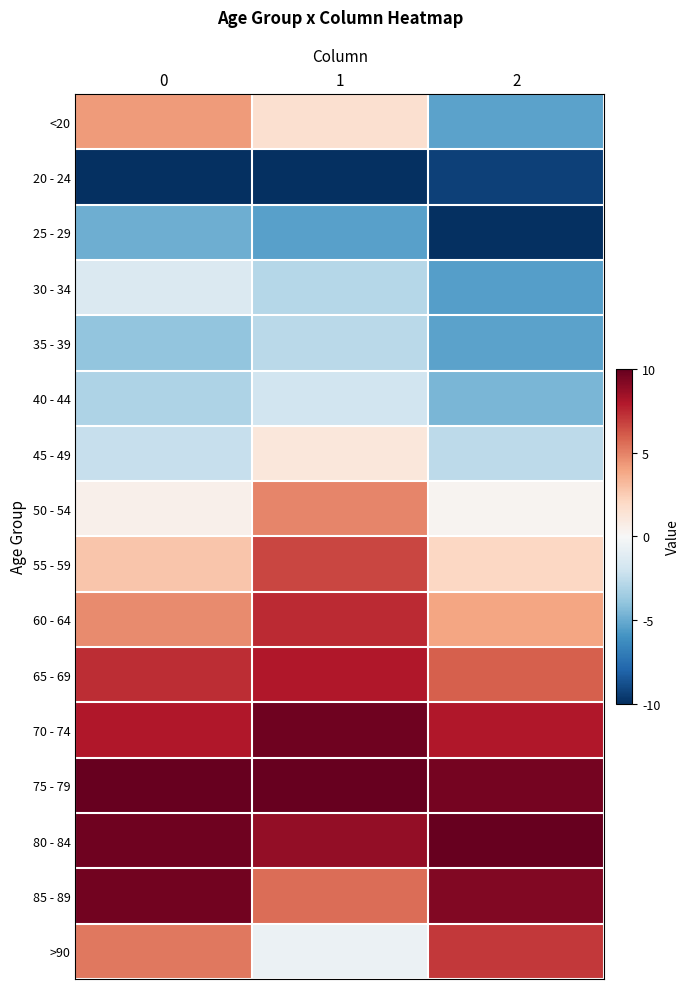

Which series has the largest total across all categories?

75 - 79